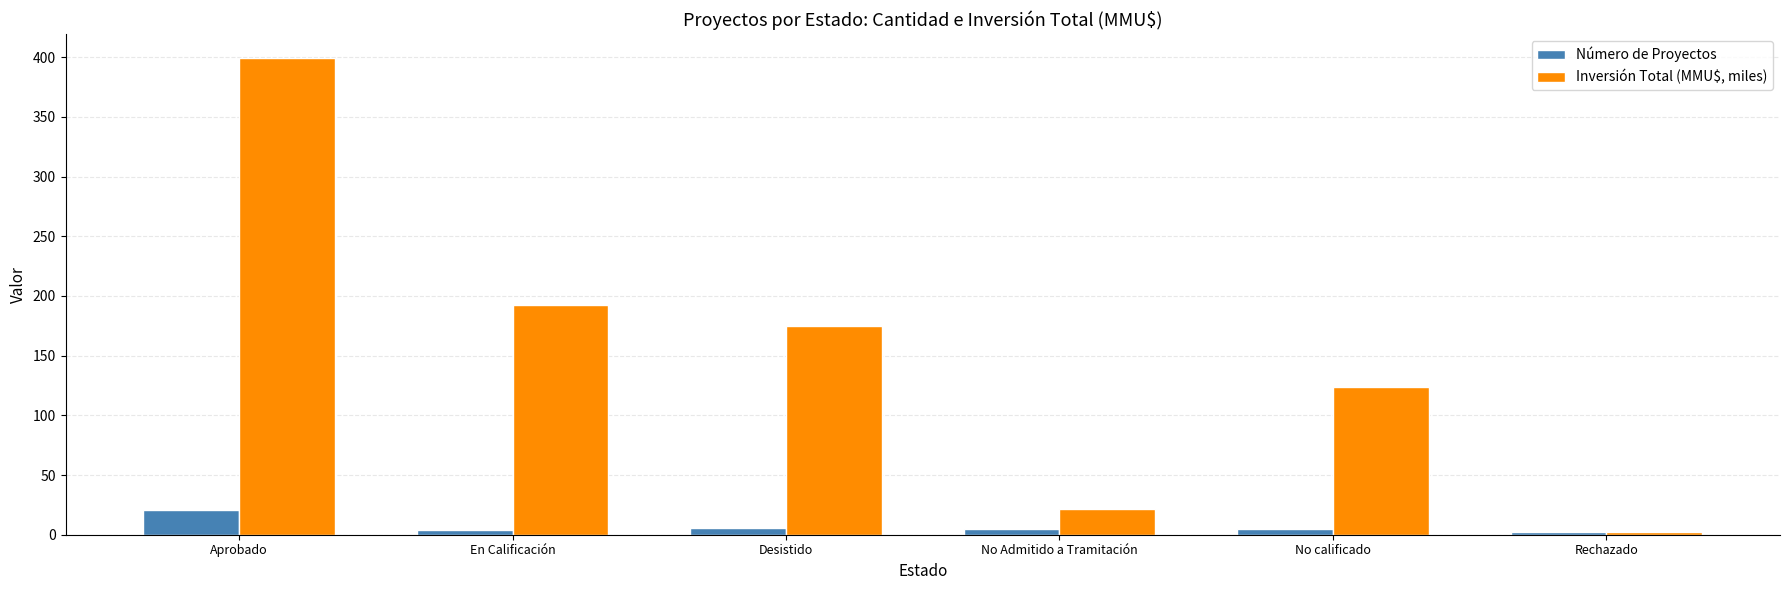

What is the difference between the Número de Proyectos values at Desistido and No calificado?

1.0